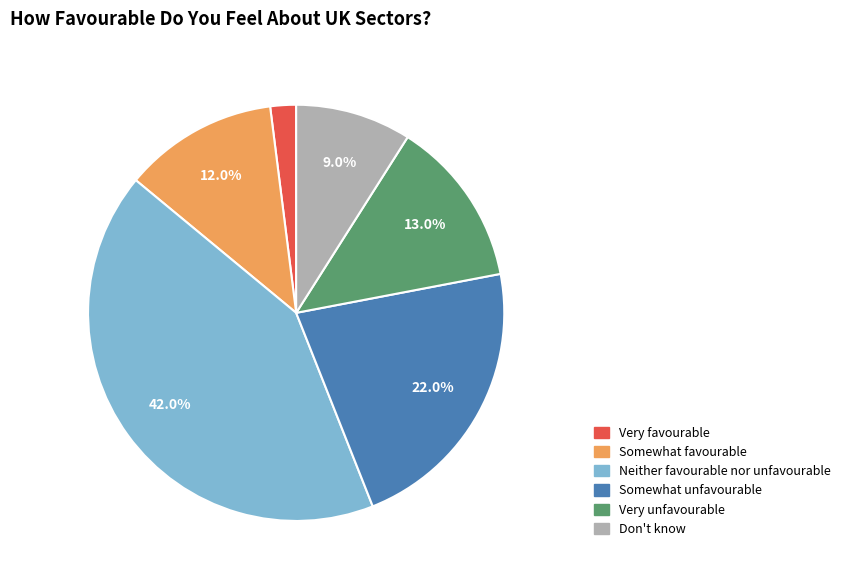

What is the largest slice in the pie chart?

Neither favourable nor unfavourable